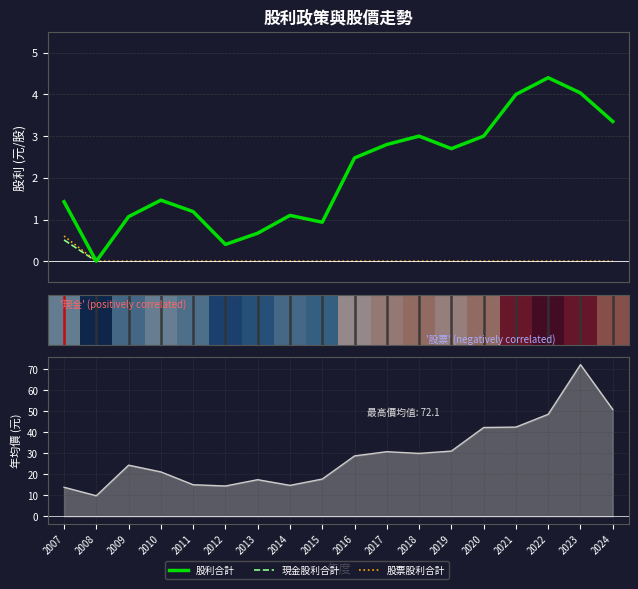

Where is the first local maximum for 年均價(線)?

2009